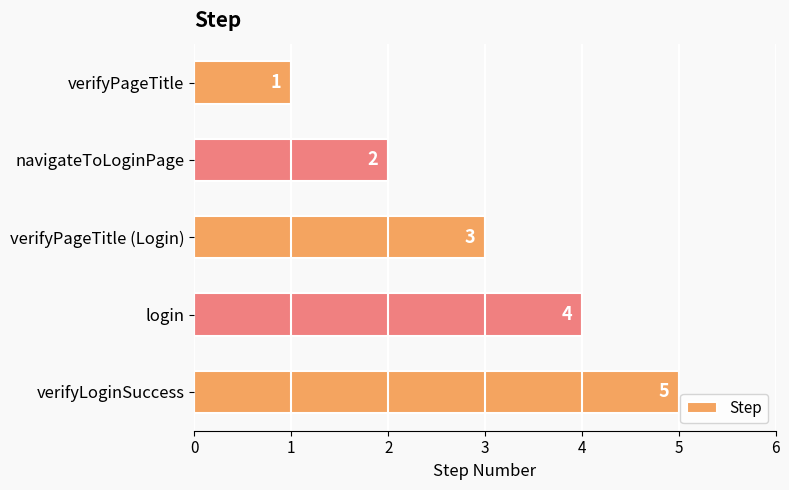

What is the value of the 4th bar from the top?

4